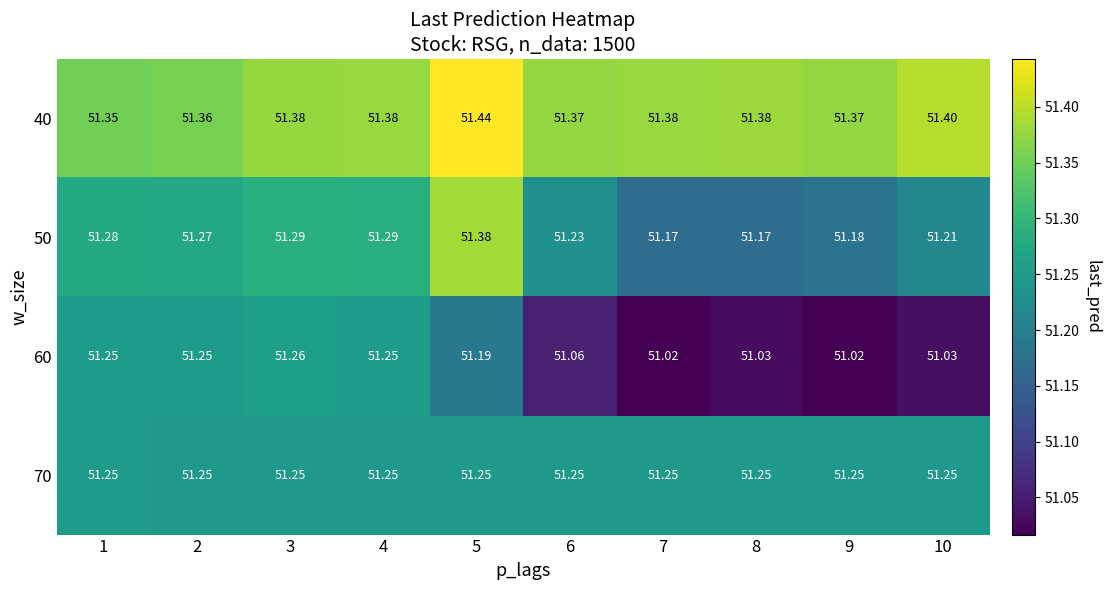

At how many categories does at least one series exceed 51?

10